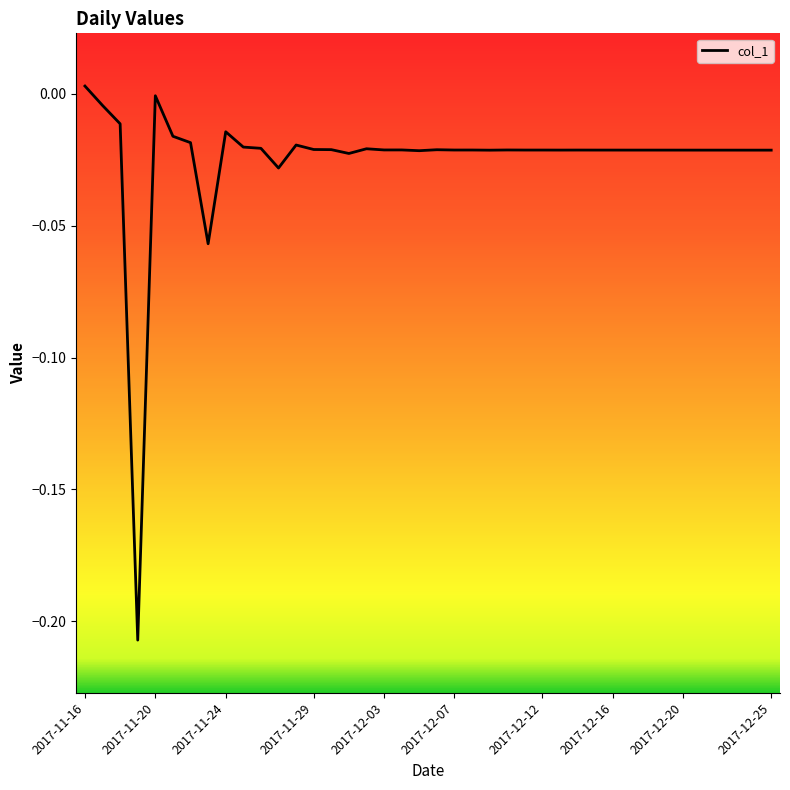

What is the label of the 25th point from the right?

2017-12-01